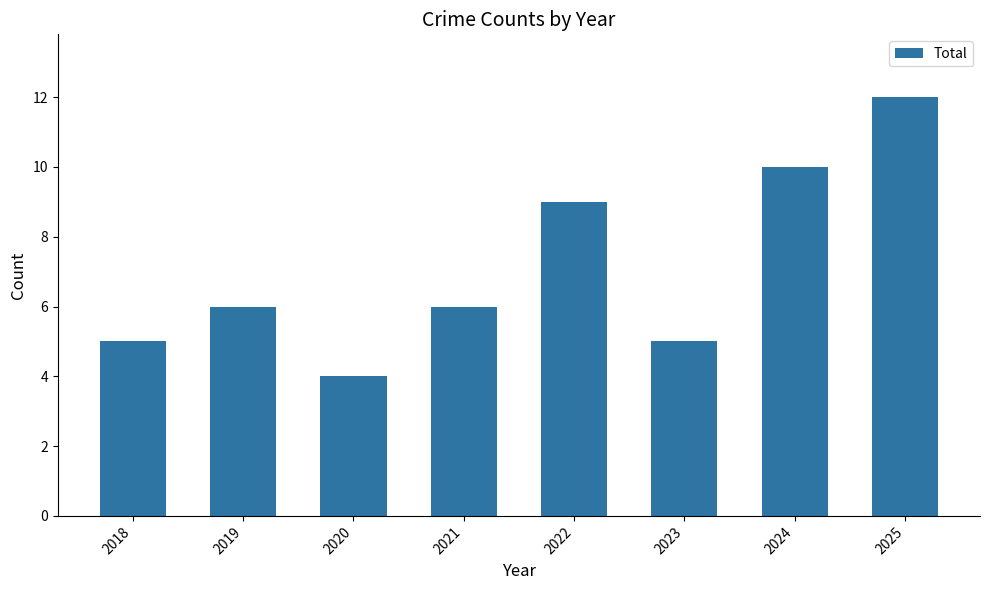

What is the value of the 4th bar from the left?

6